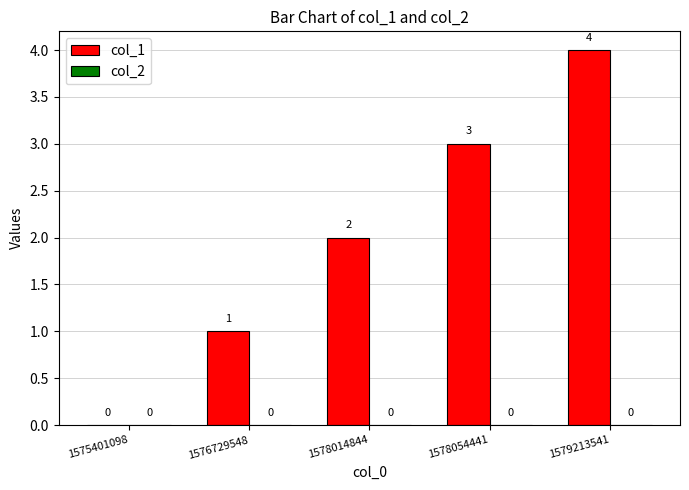

How many distinct data groups are displayed?

1